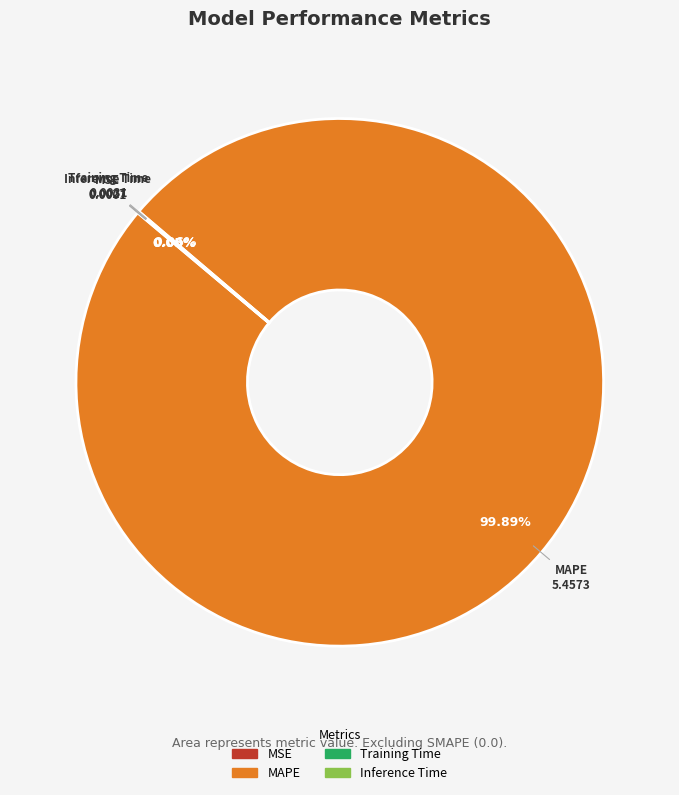

Which slice is the largest?

MAPE